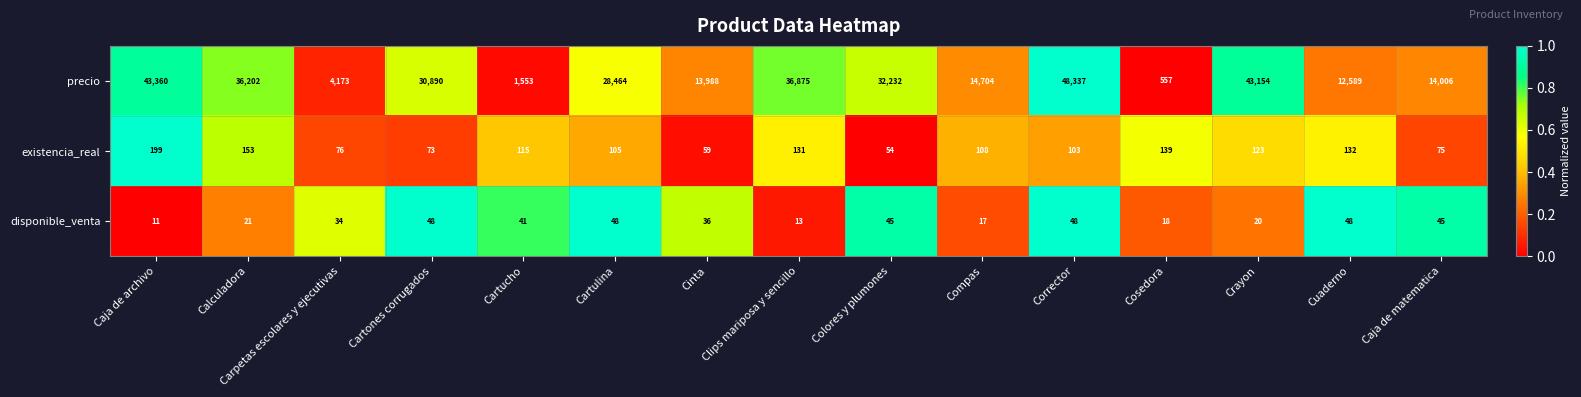

What is the greatest value displayed?

48337